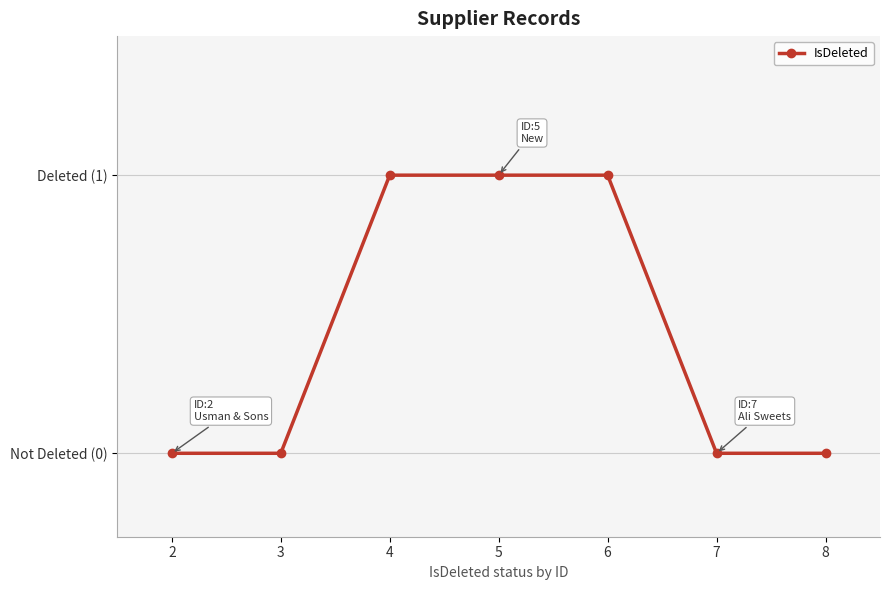

What is the value of the 5th point from the left?

1